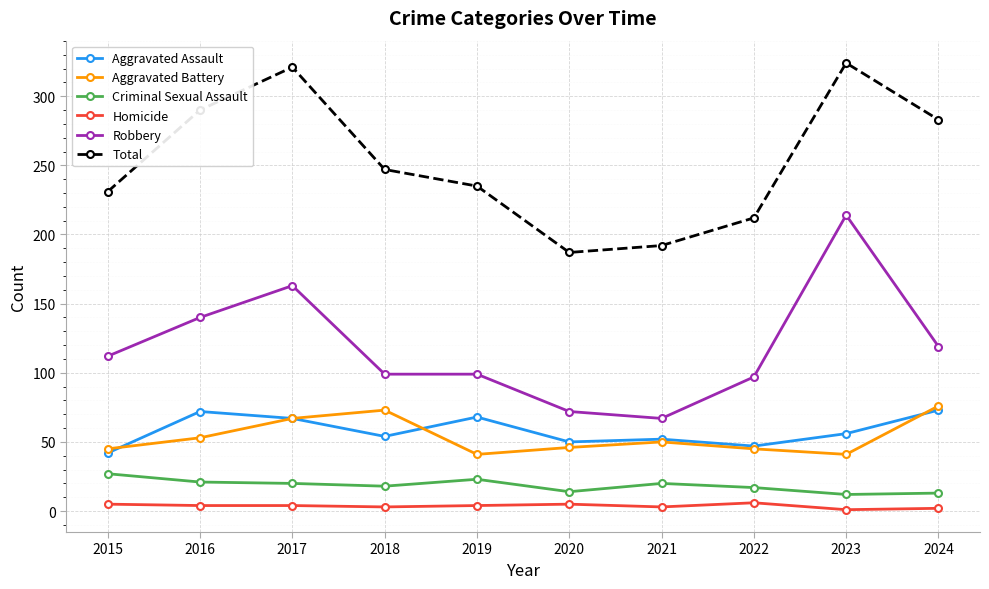

What is the average value of the Aggravated Battery series?

54